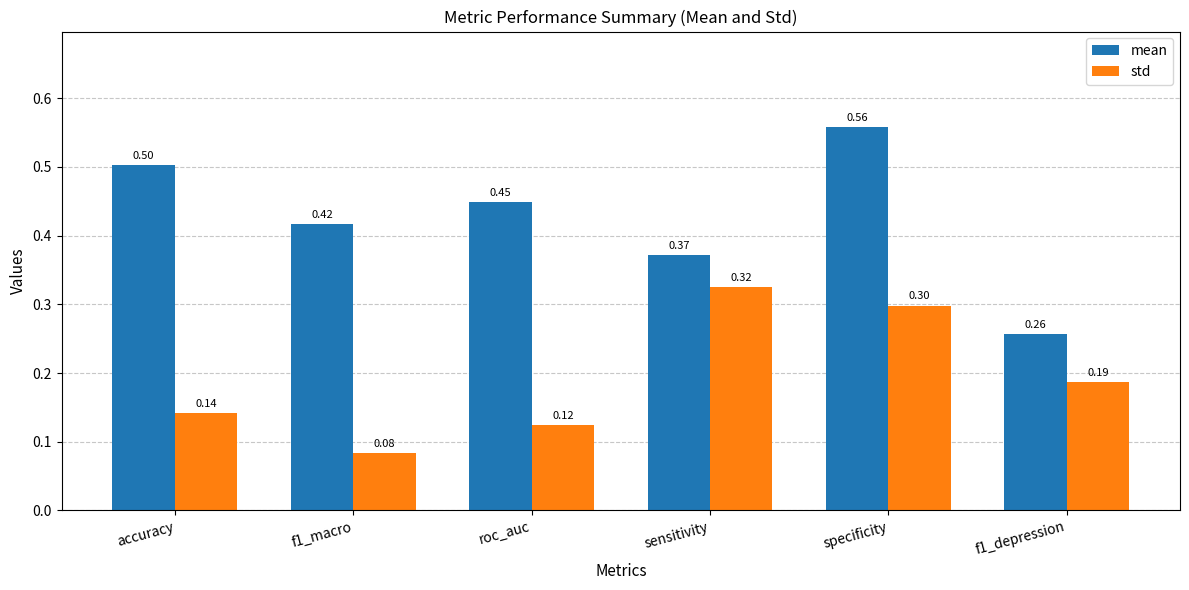

Between sensitivity and specificity, which series saw the biggest shift?

mean